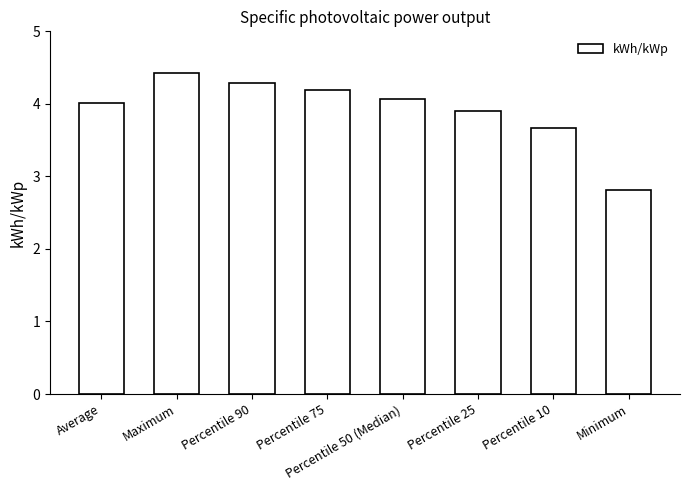

What is the average value?

3.9